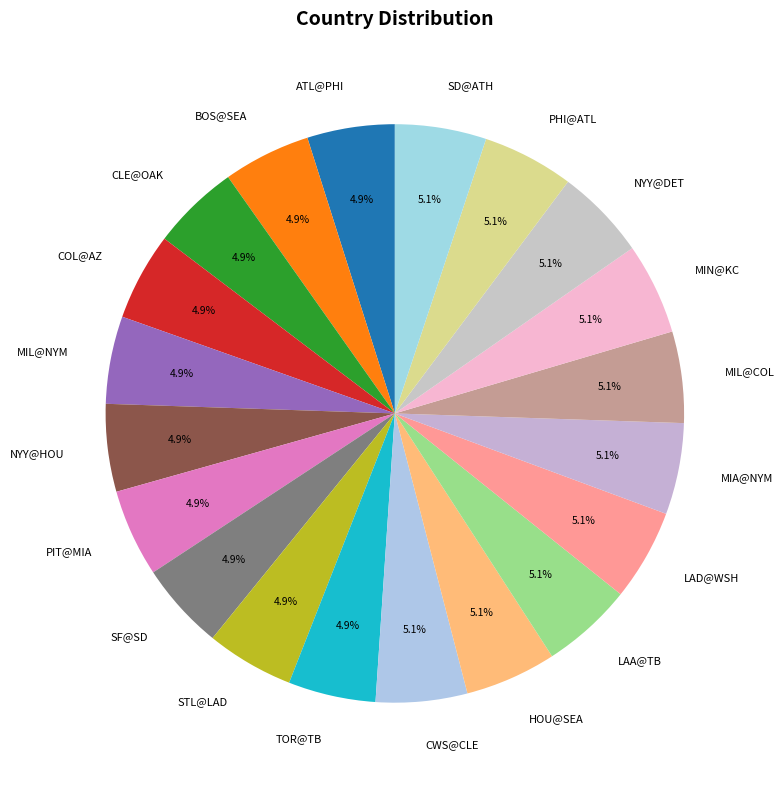

What is the ratio of the value at STL@LAD to the value at NYY@DET?

1.0